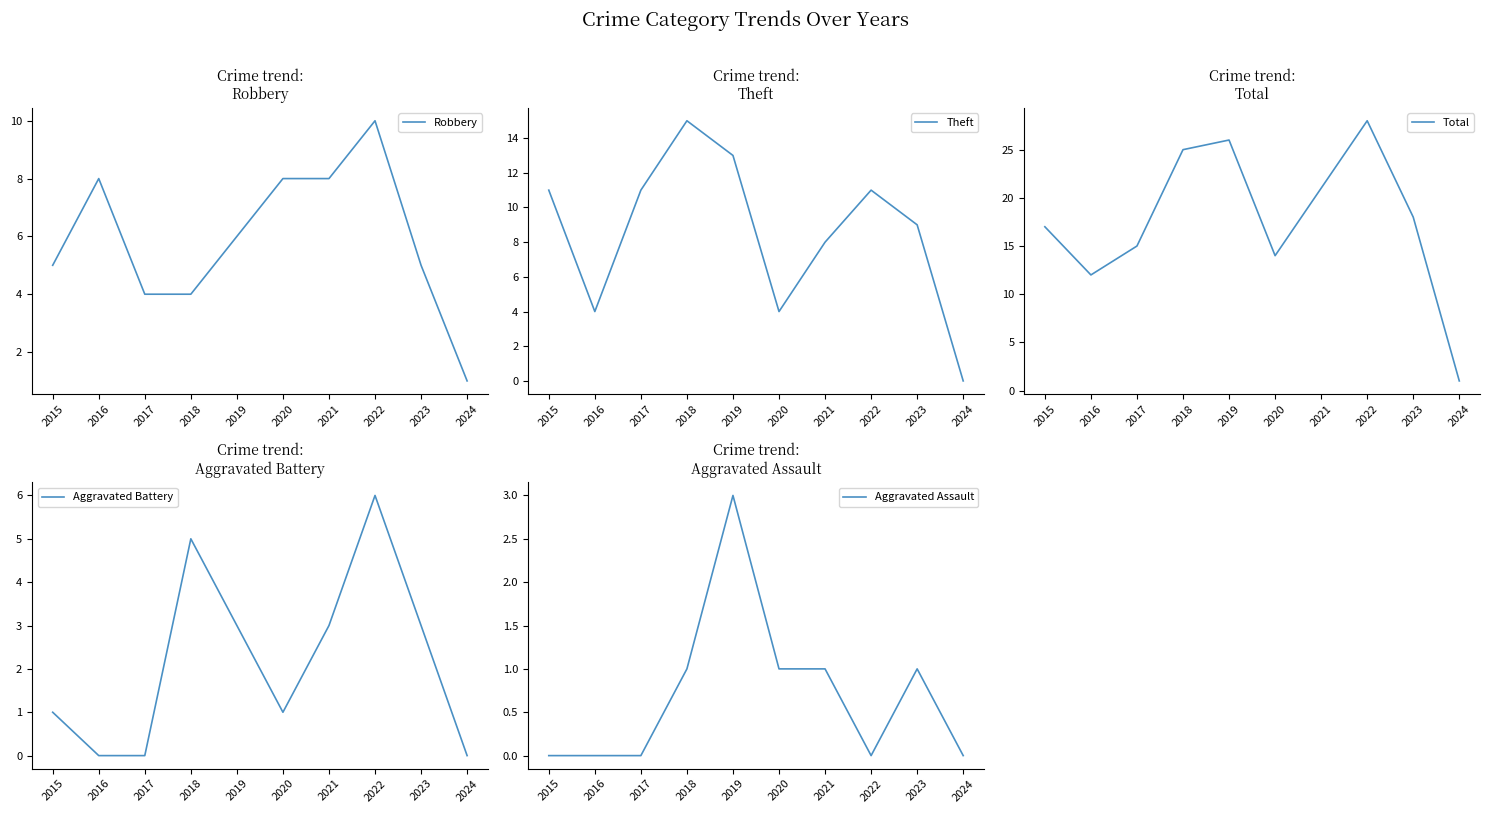

What is the sum of the Total values at 2024 and 2021?

22